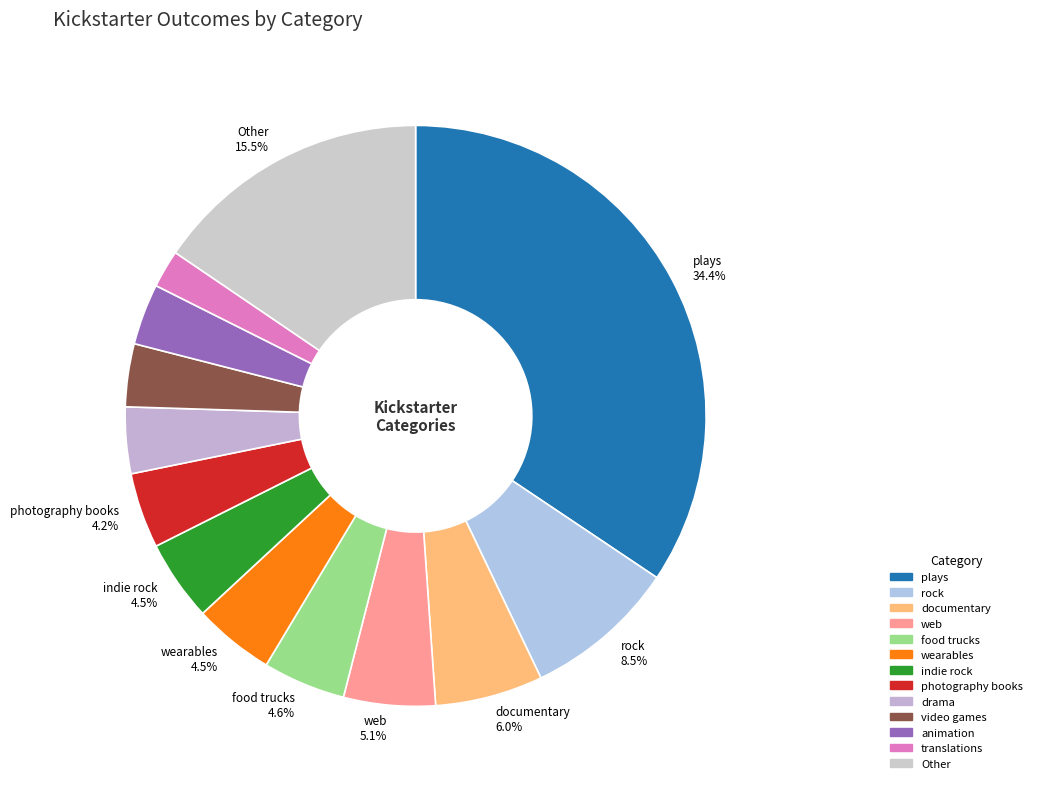

Which slice is the largest?

plays